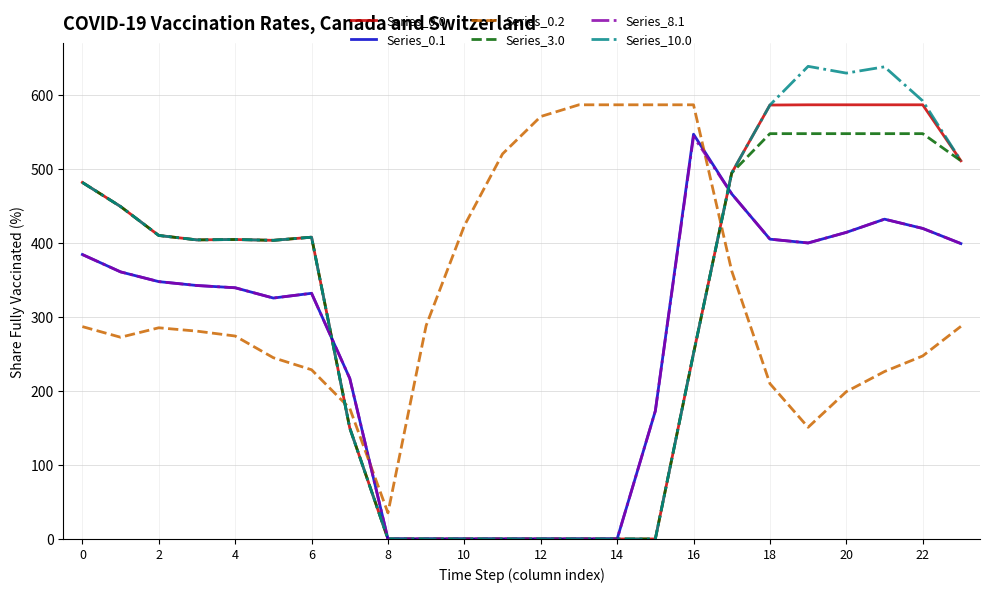

Which series has the largest range (max minus min)?

Series_10.0